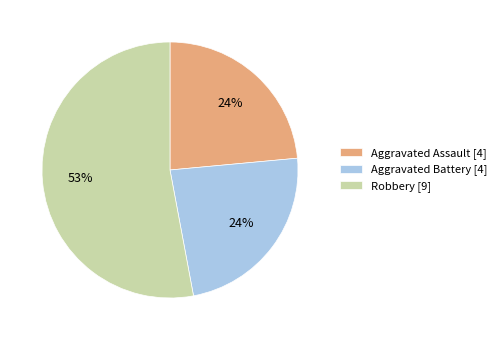

To the nearest percent, what percentage of the pie is Aggravated Battery [4]?

24%